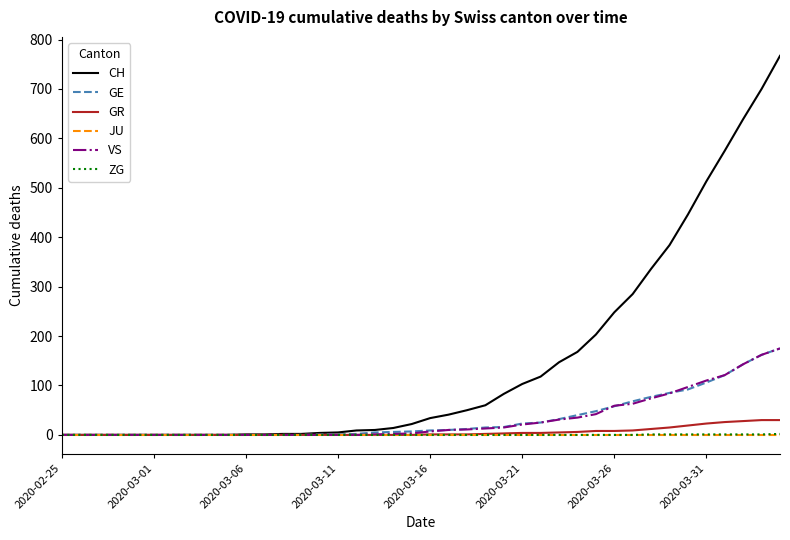

Which series has the largest range (max minus min)?

CH